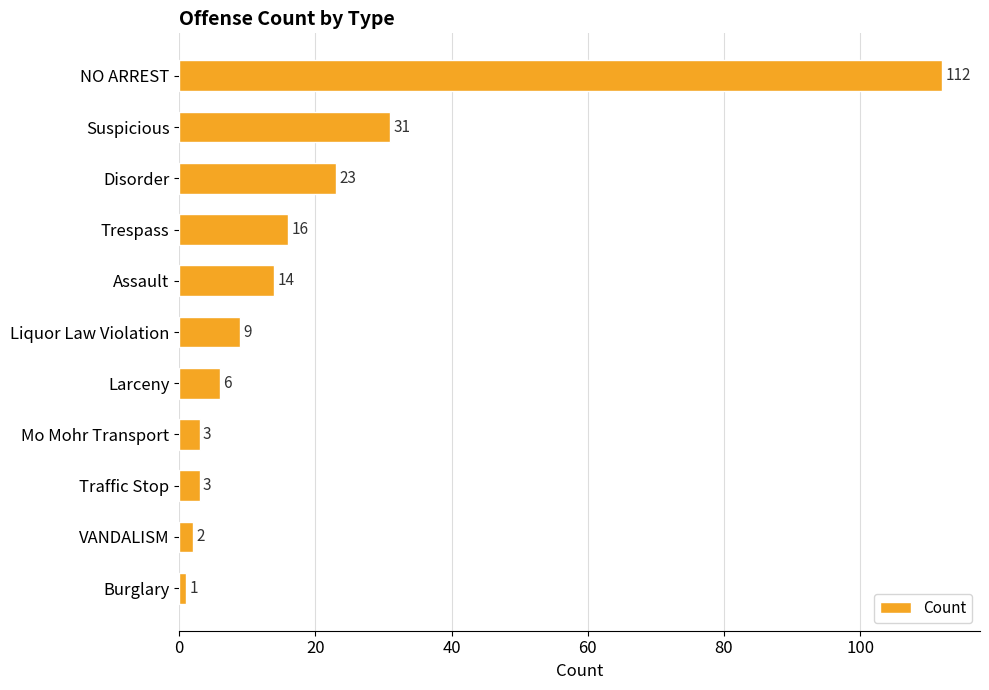

The value at Traffic Stop is 3. True or false?

True